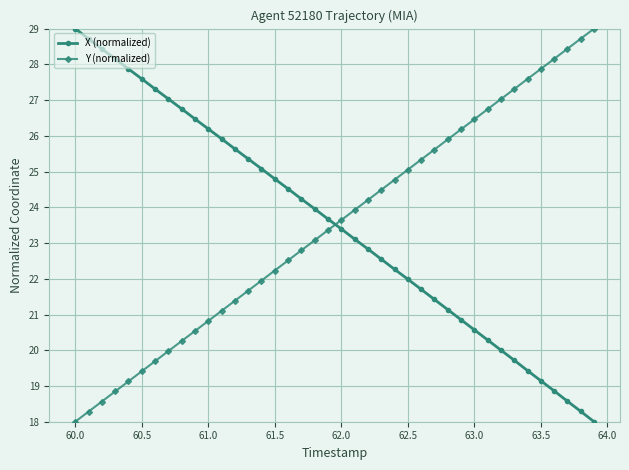

Which series ends up on top after the final intersection of X (normalized) and Y (normalized)?

Y (normalized)